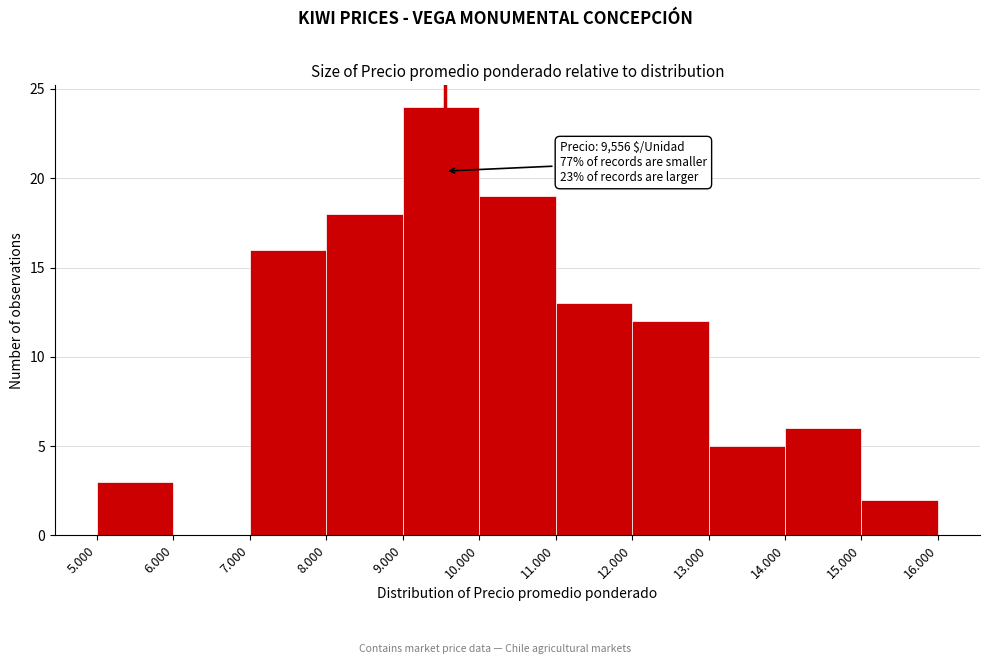

Reading right to left, extract all data points from this chart.

15.000=2	14.000=6	13.000=5	12.000=12	11.000=13	10.000=19	9.000=24	8.000=18	7.000=16	6.000=0	5.000=3